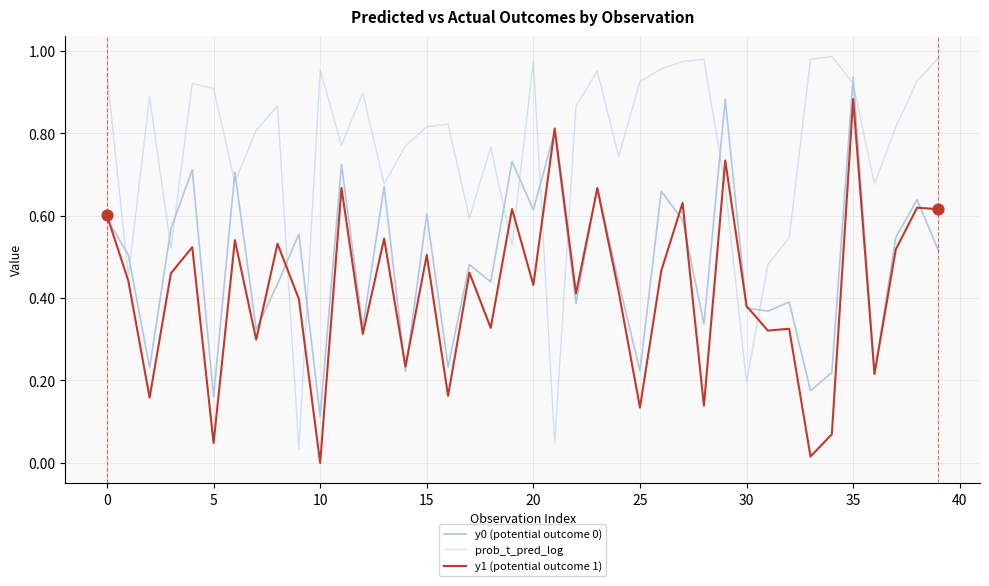

At which category is the sum across all series the highest?

35